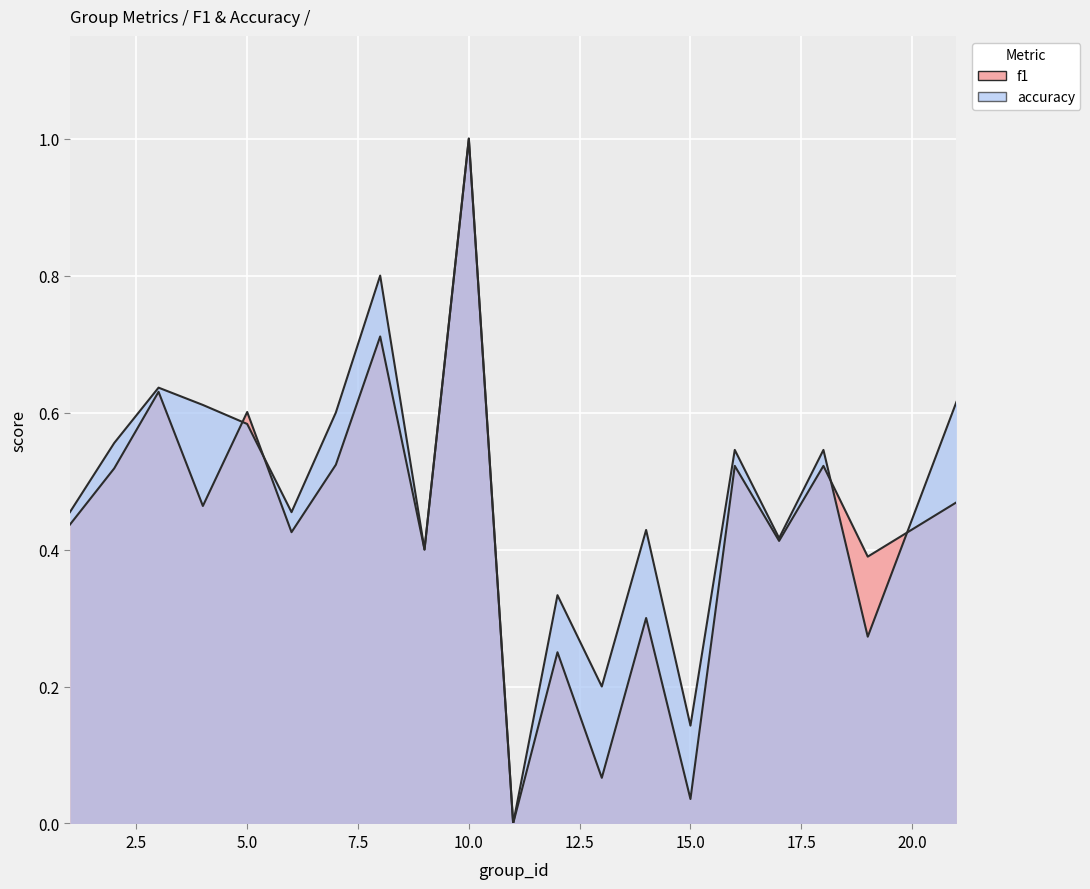

What is the average value of the f1 series?

0.4